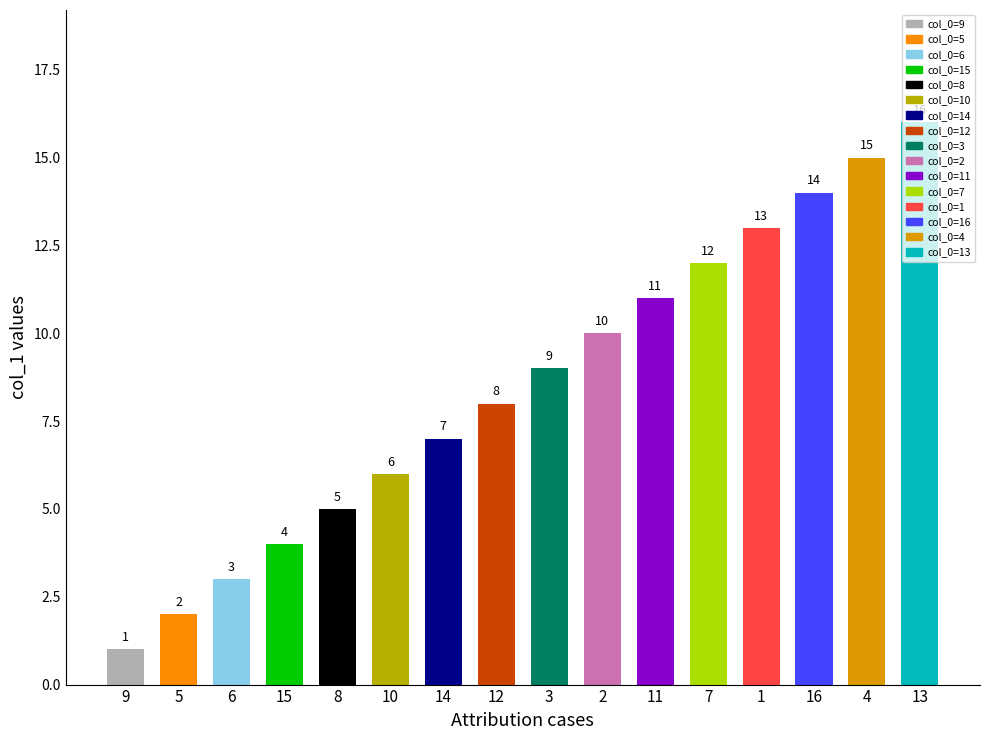

What position from the right is 7?

5